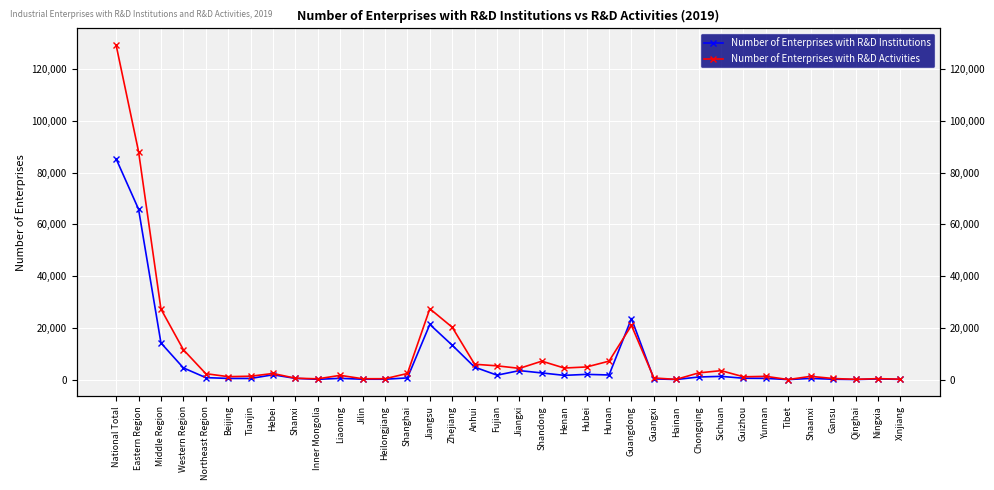

What is the sum of the Number of Enterprises with R&D Activities values at Jilin and Guizhou?

1401